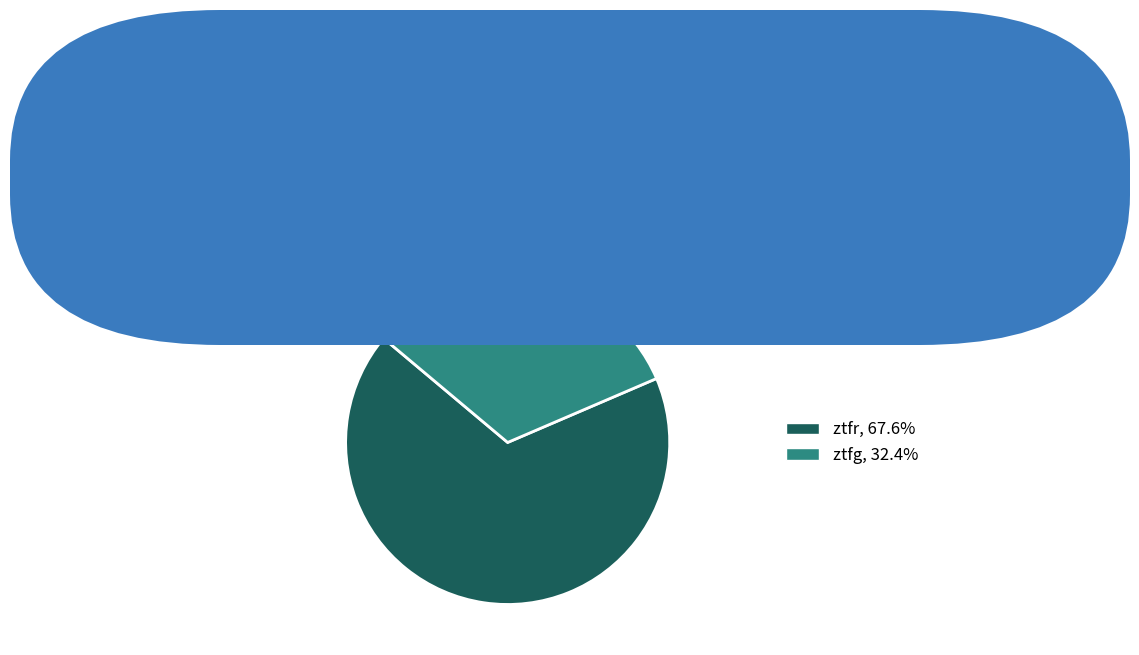

True or false: ztfr accounts for 56% of the total.

False